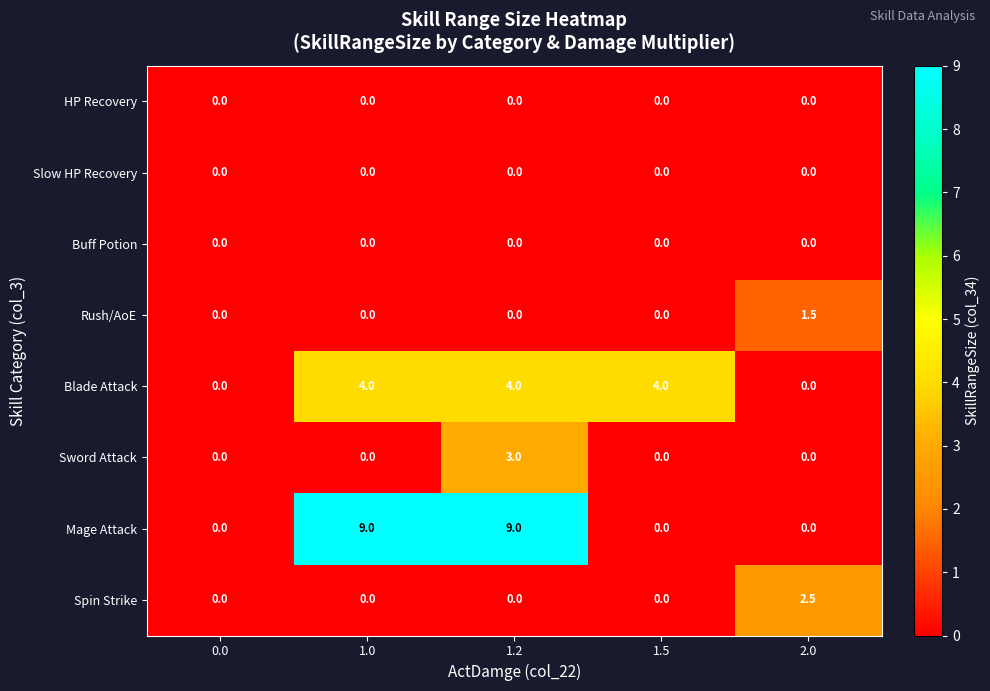

How many positive values does the Rush/AoE series have?

1